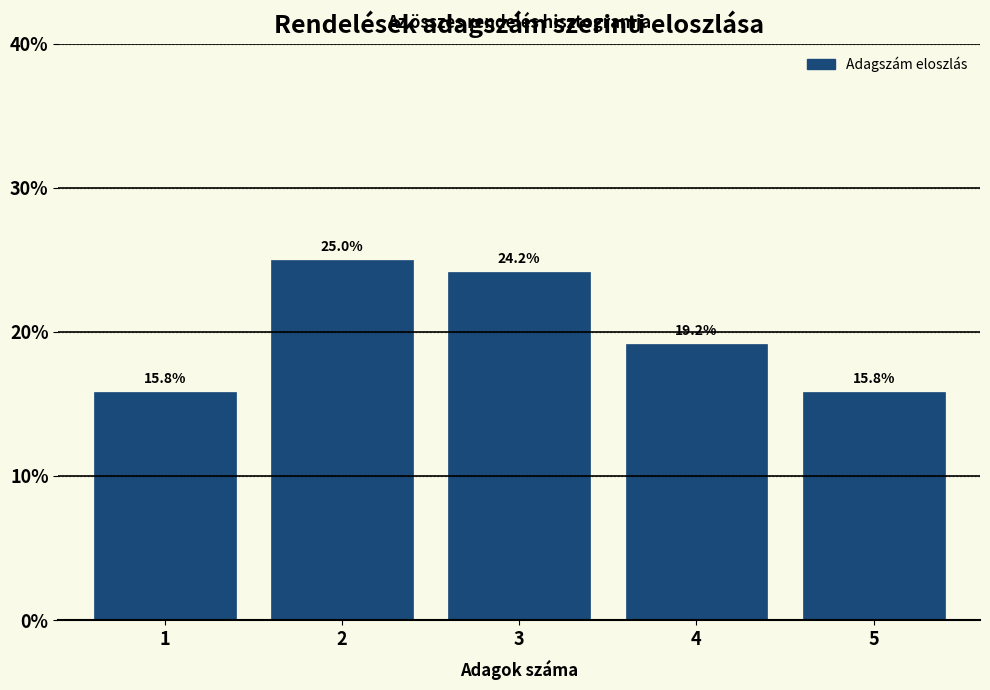

Reading left to right, extract all data points from this chart.

15.8	25.0	24.2	19.2	15.8